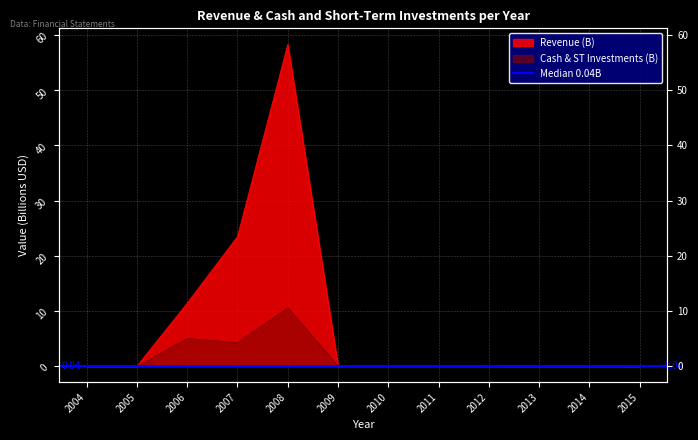

True or false: Revenue has a value of 0.0 at 2005.

False